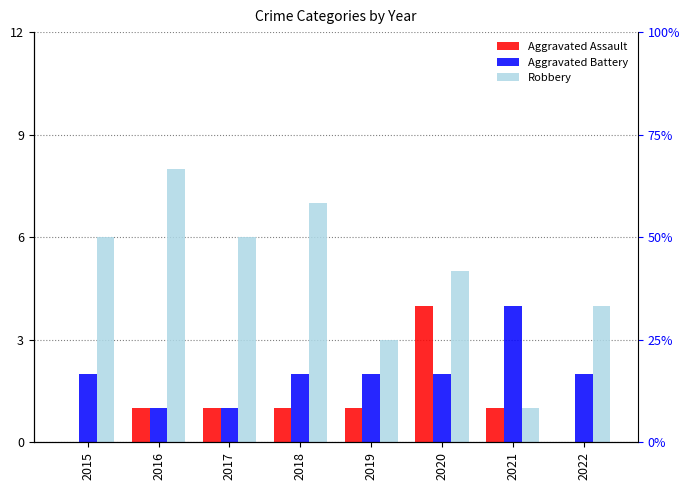

At which category does the chart reach its minimum across all series?

2015